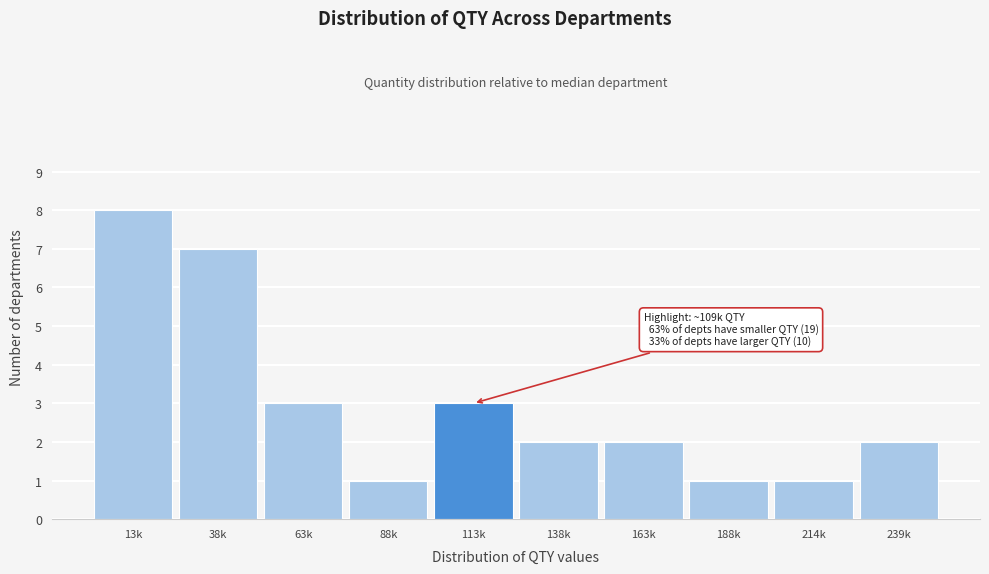

Reading left to right, list all the values displayed in this chart.

8	7	3	1	3	2	2	1	1	2